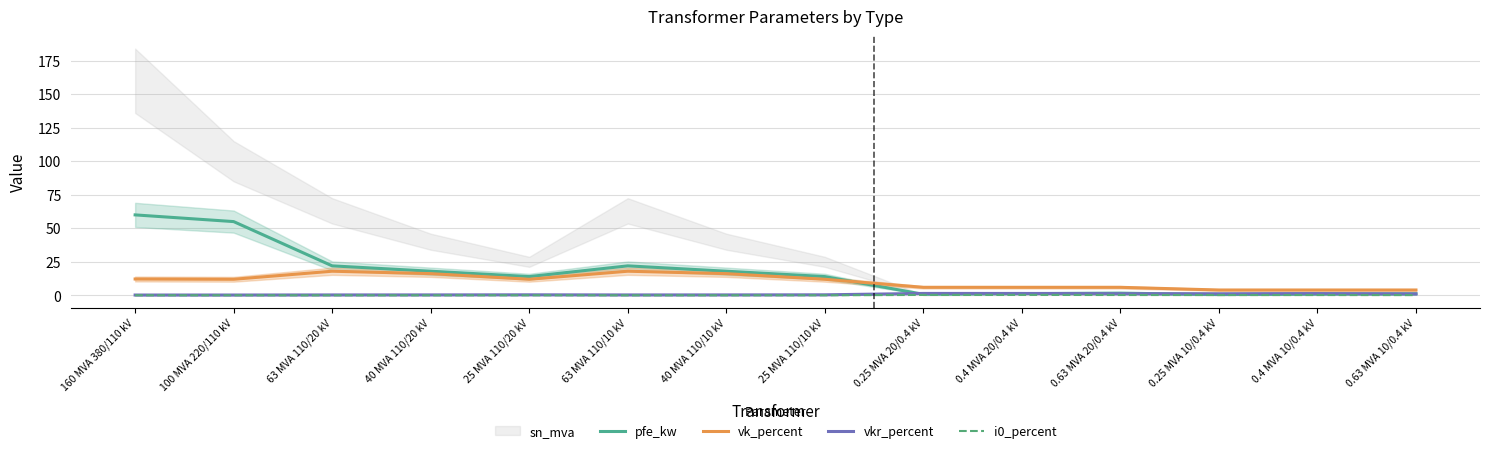

What is the greatest value displayed?

60.0